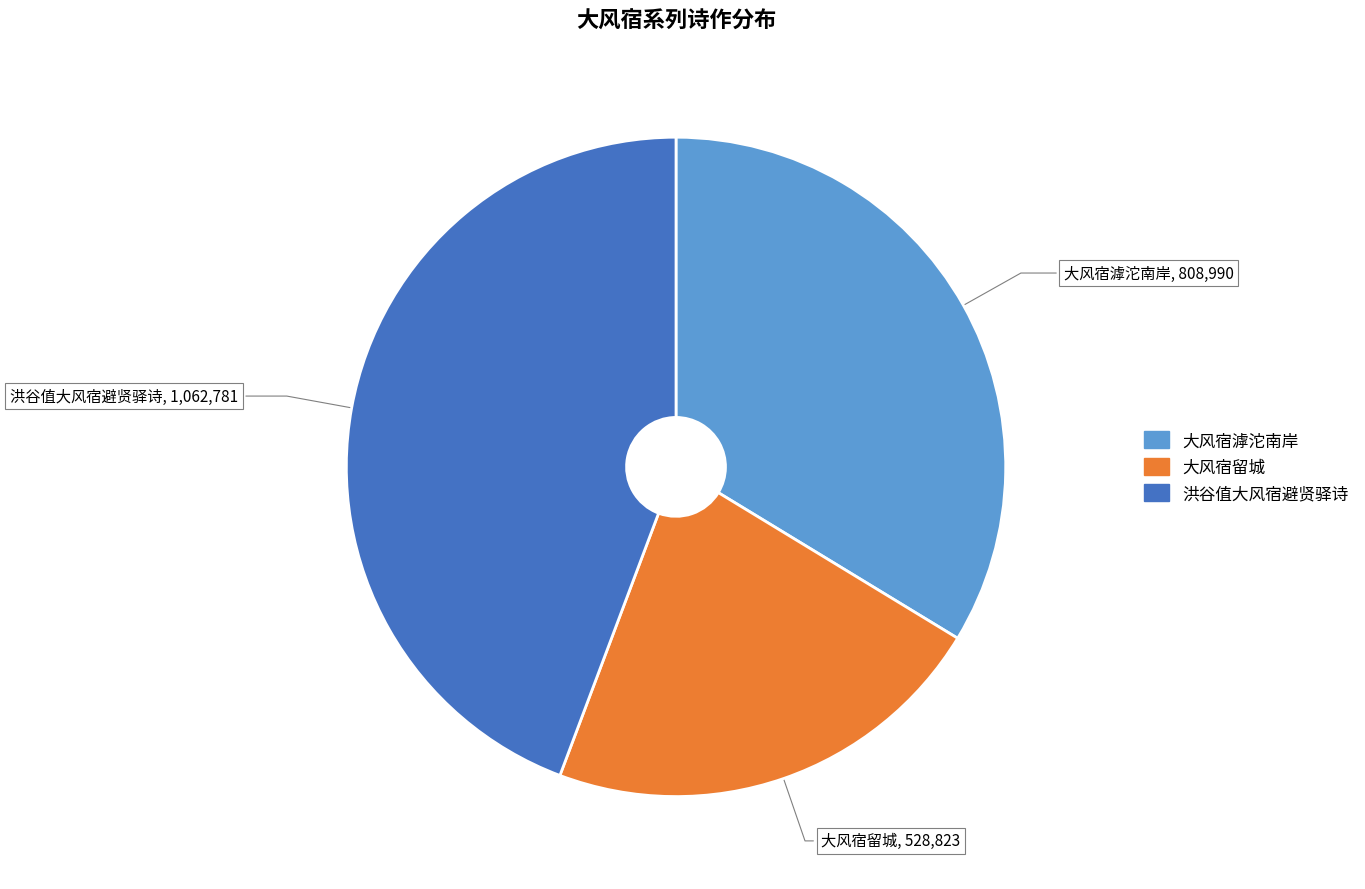

What is the largest slice in the pie chart?

洪谷值大风宿避贤驿诗